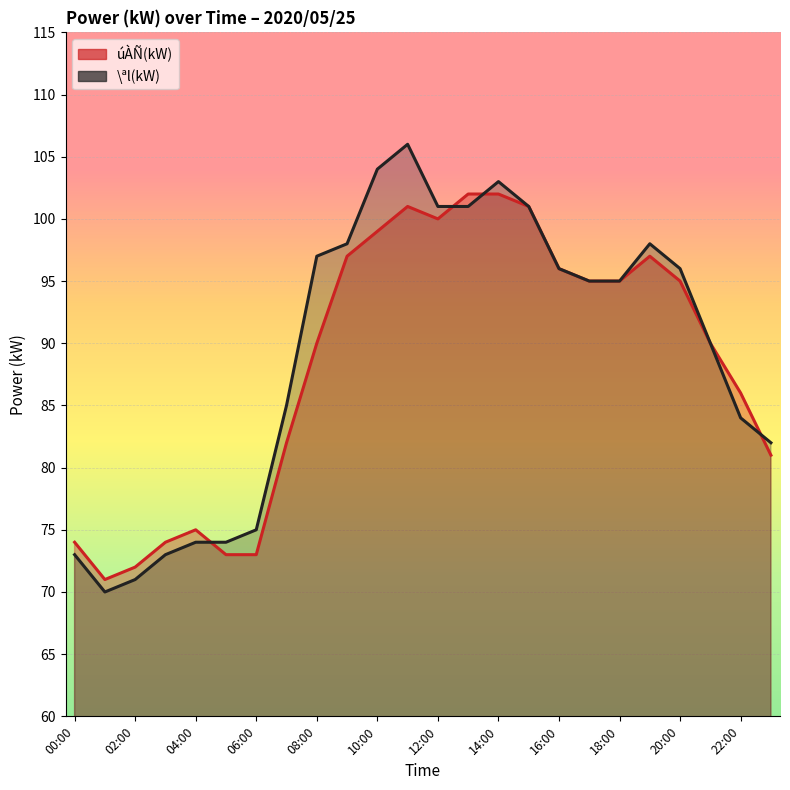

The value of \ªl(kW) at 08:00 is 51. True or false?

False